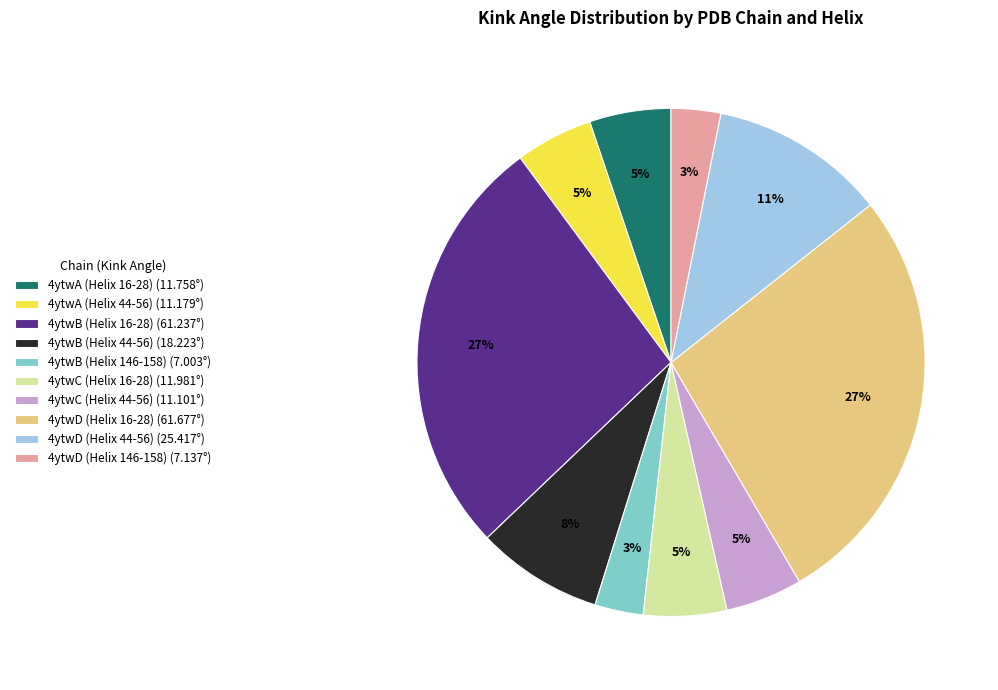

Is 4ytwD (Helix 16-28) the majority of the pie?

No